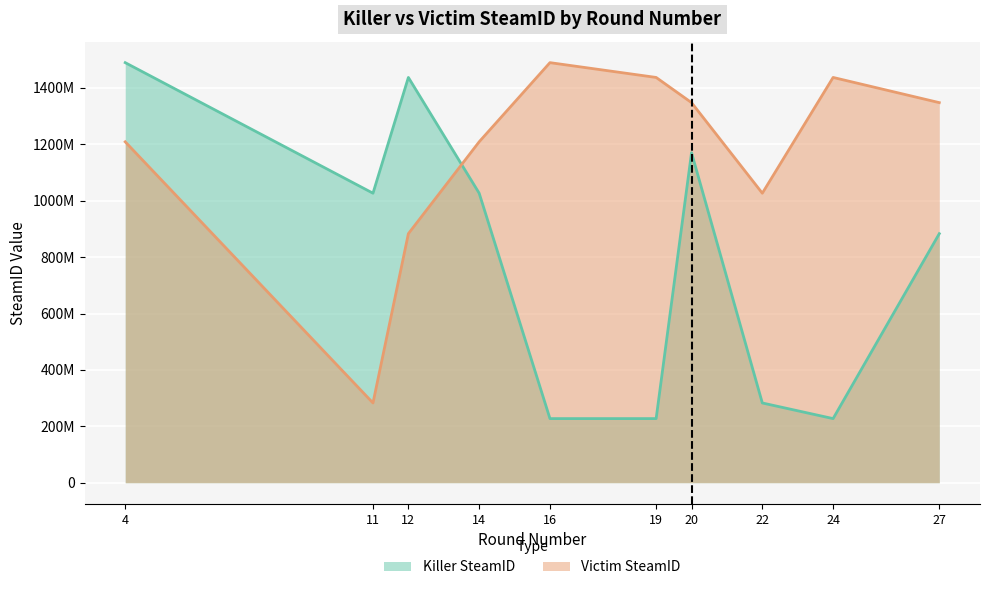

What is the minimum value for Victim SteamID?

282858139